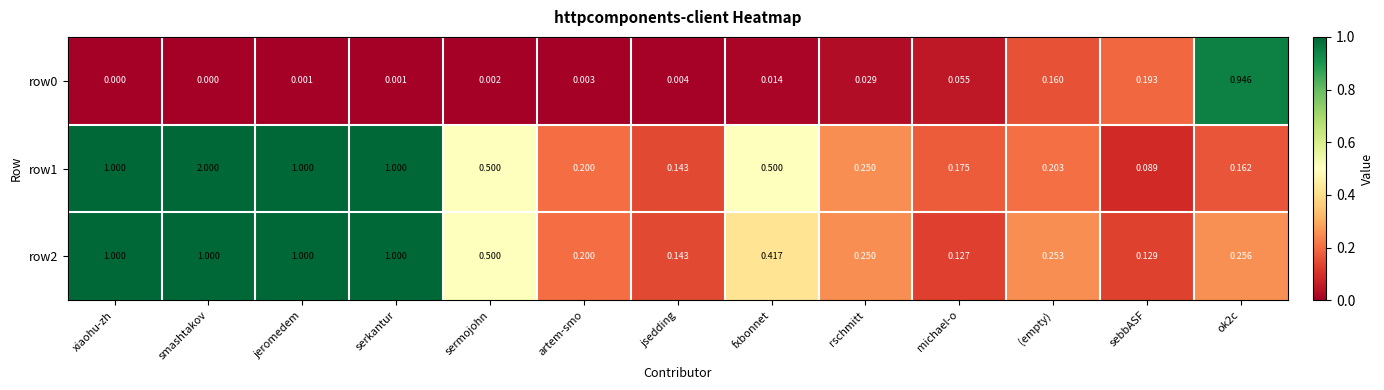

How many series are shown in this chart?

3